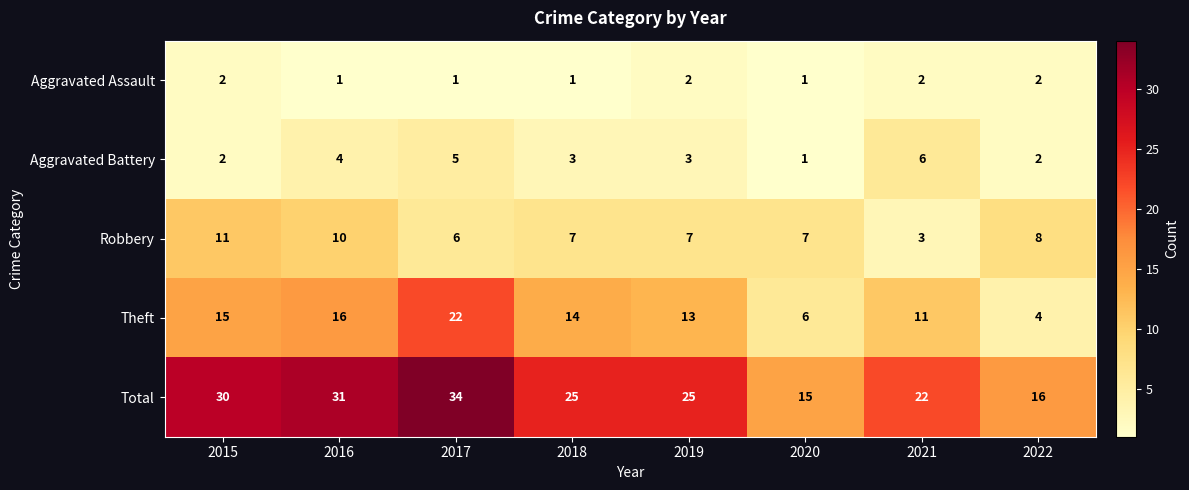

What is the total value across all series at 2021?

44